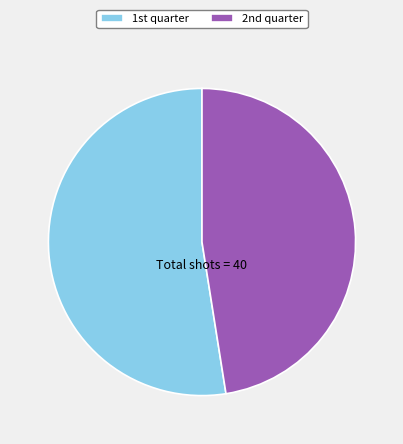

How many slices are in this pie chart?

2